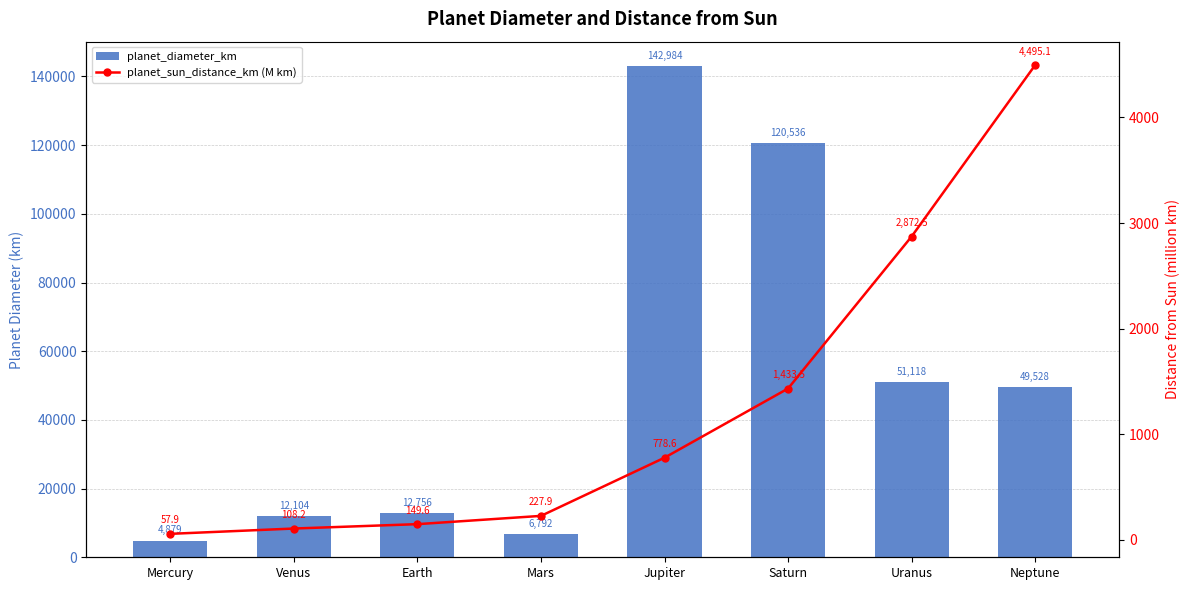

What is the label of the 1st bar from the left?

Mercury